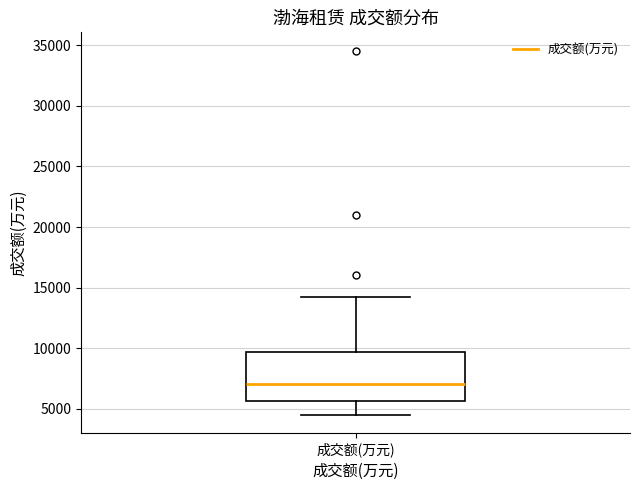

Transcribe this box plot: give where the median line is, the range the box spans, and where the two whiskers end, as read against the y-axis. The values are not printed on the chart, so give them approximately, as read against the axis.

median 7000, box 5500 to 9500, whiskers 4500 to 14000